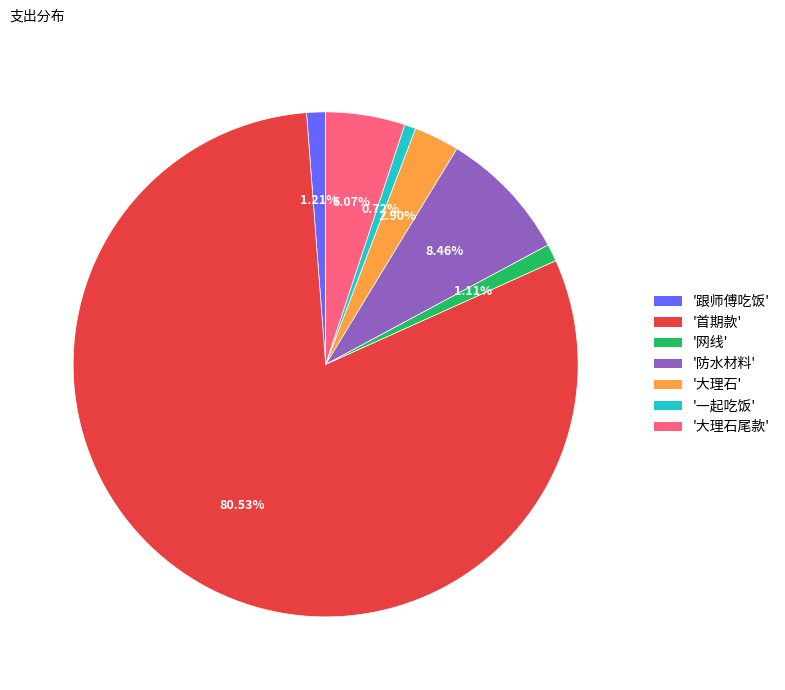

Is there a majority slice in this chart?

Yes